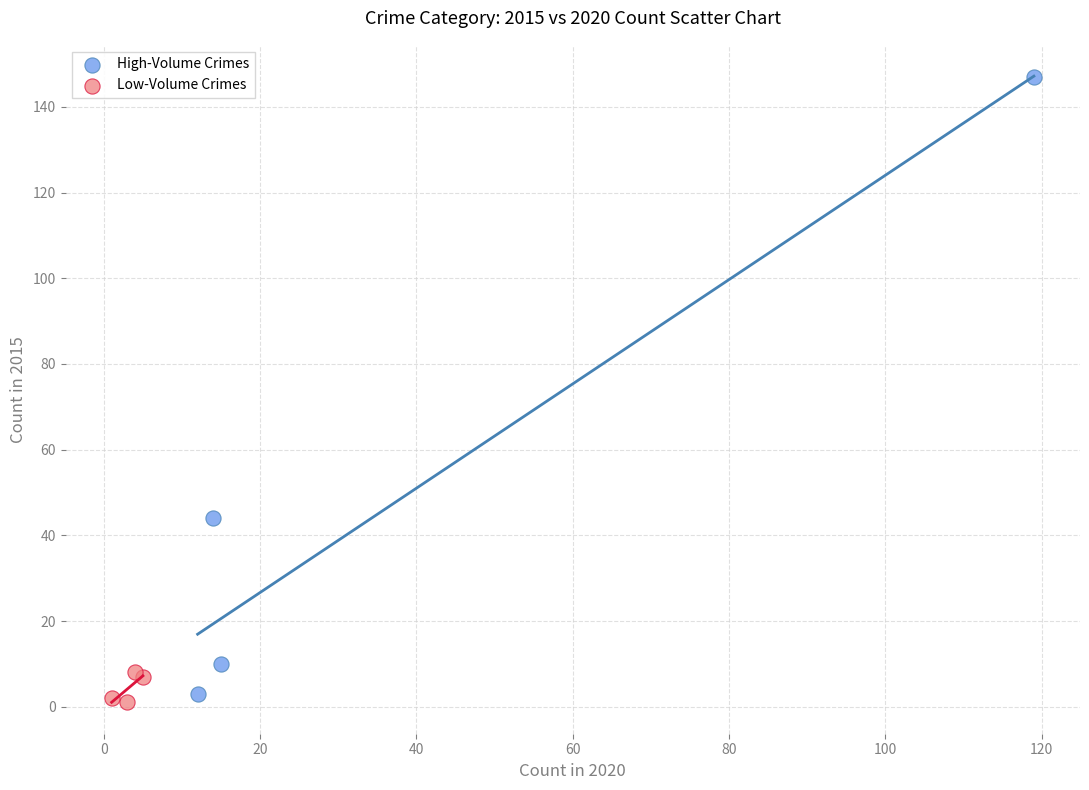

Which series has the widest spread of Y values?

High-Volume Crimes